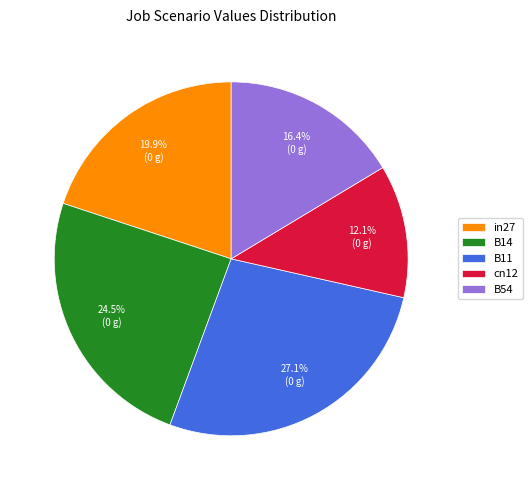

Does cn12 represent more than half of the total?

No